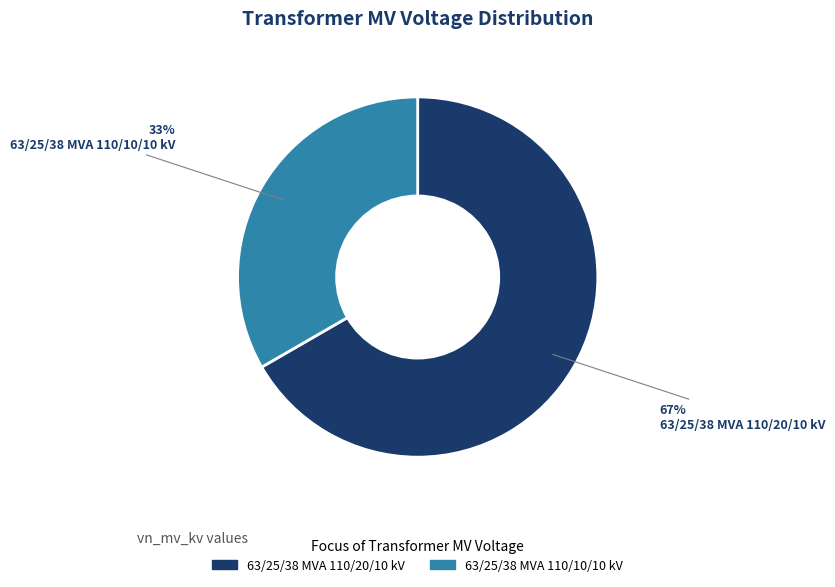

To the nearest percent, what is the combined percentage of 63/25/38 MVA 110/20/10 kV and 63/25/38 MVA 110/10/10 kV?

100%